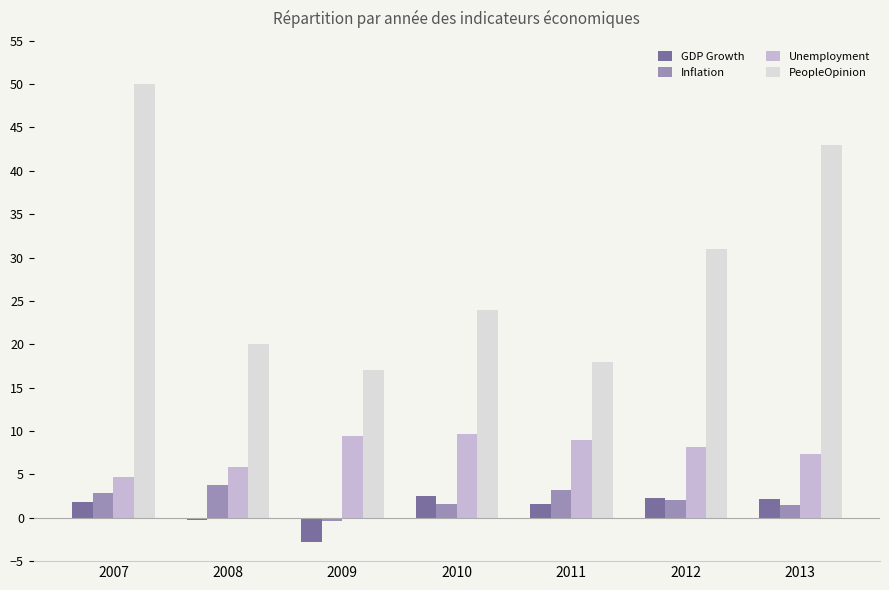

How many categories are shown in the chart?

7